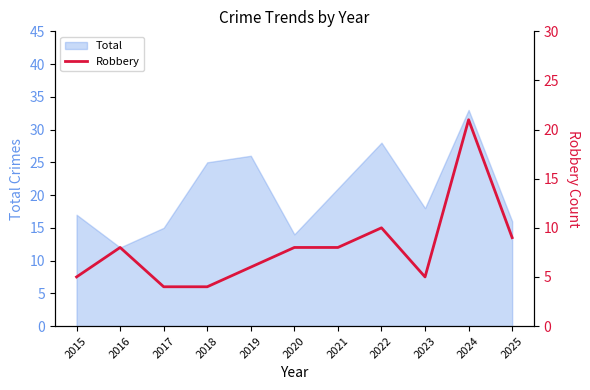

List the labels in order of Total value, smallest first.

2016, 2020, 2017, 2025, 2015, 2023, 2021, 2018, 2019, 2022, 2024